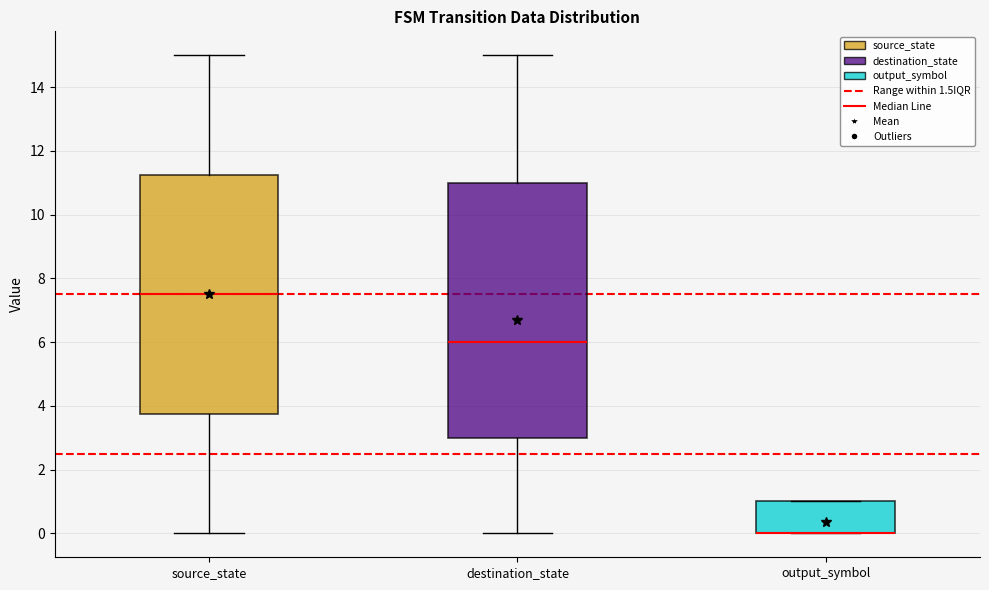

Reading left to right, read every box against the y-axis: the position of its median line, the range the box covers, and the ends of its whiskers. The values are not printed on the chart, so give them approximately, as read against the axis.

source_state: median 7.6, box 3.8 to 11.2, whiskers 0.0 to 15.0
destination_state: median 6.0, box 3.0 to 11.0, whiskers 0.0 to 15.0
output_symbol: median 0.0 (drawn on the box's lower edge), box 0.0 to 1.0, whiskers 0.0 to 1.0